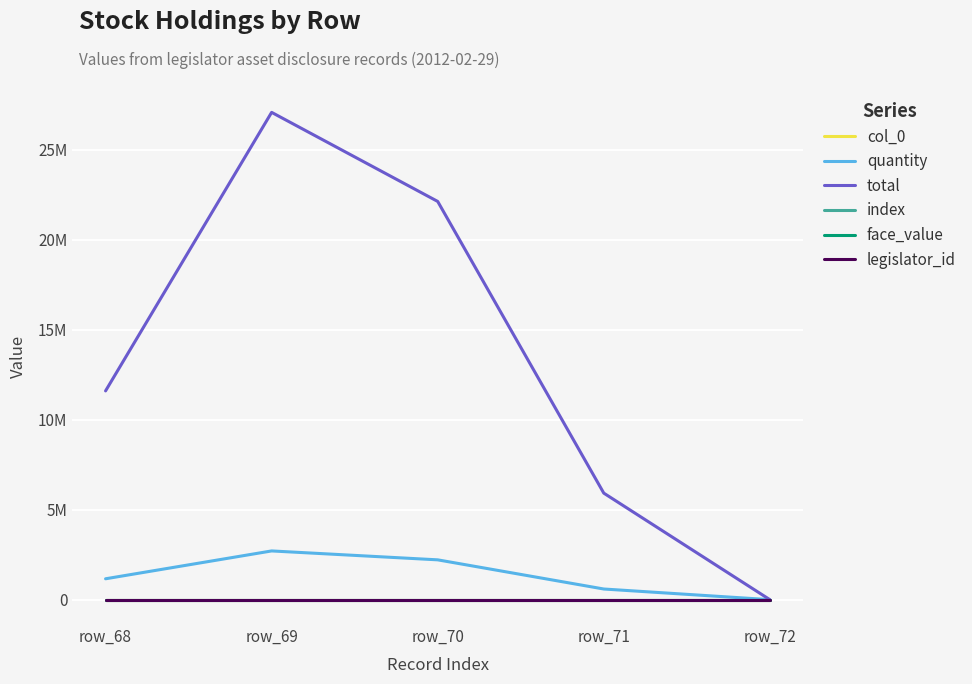

Does the chart have visible grid lines?

Yes